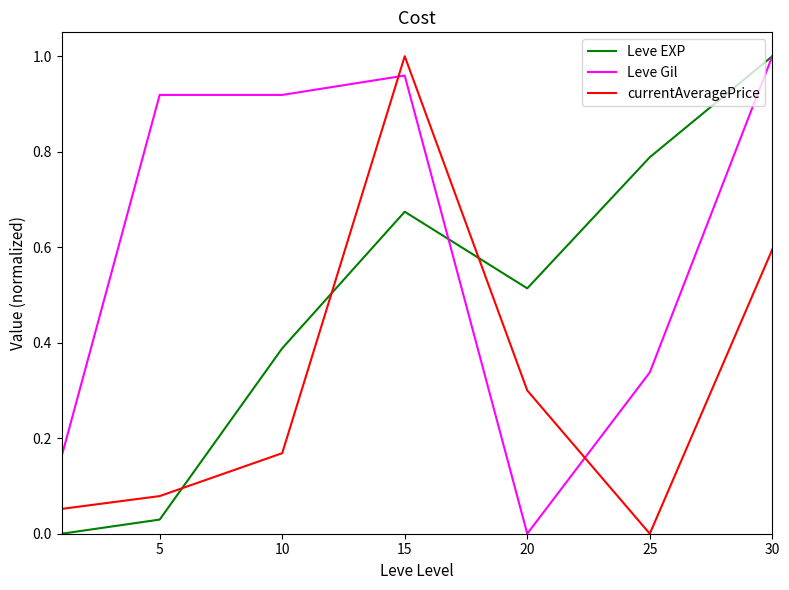

Which series has the largest total across all categories?

Leve Gil